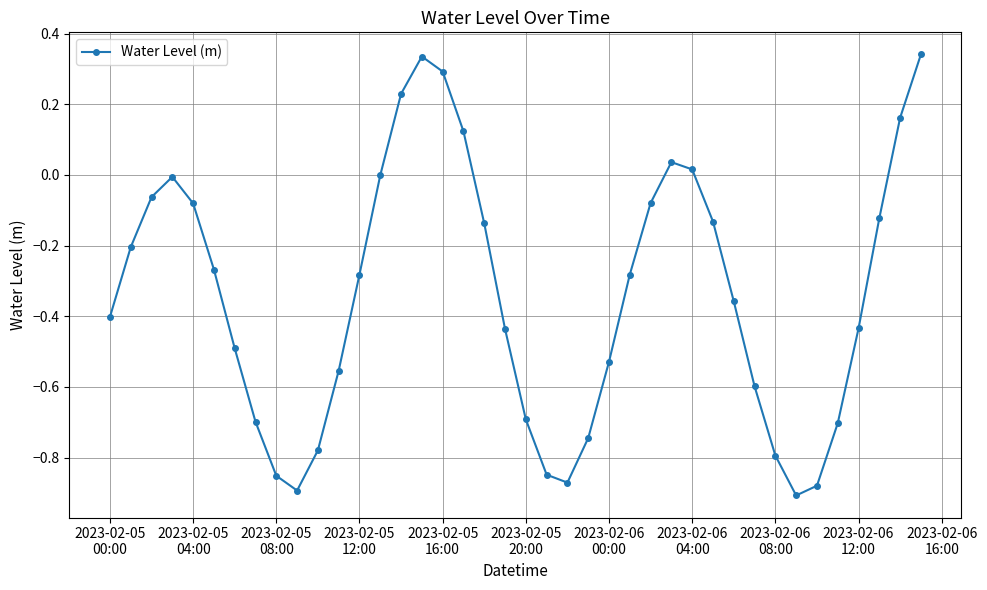

How many points are lower than both their immediate neighbors (excluding endpoints)?

3